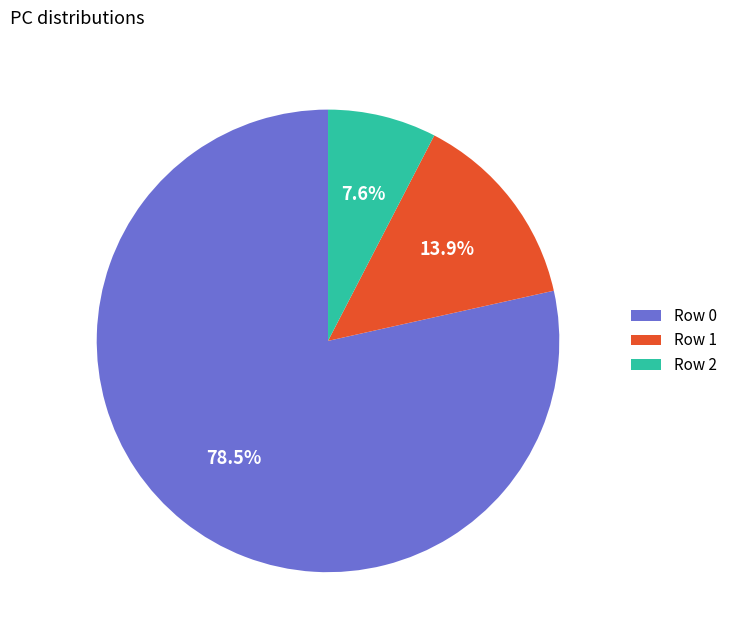

Rank the categories by value from lowest to highest.

Row 2, Row 1, Row 0